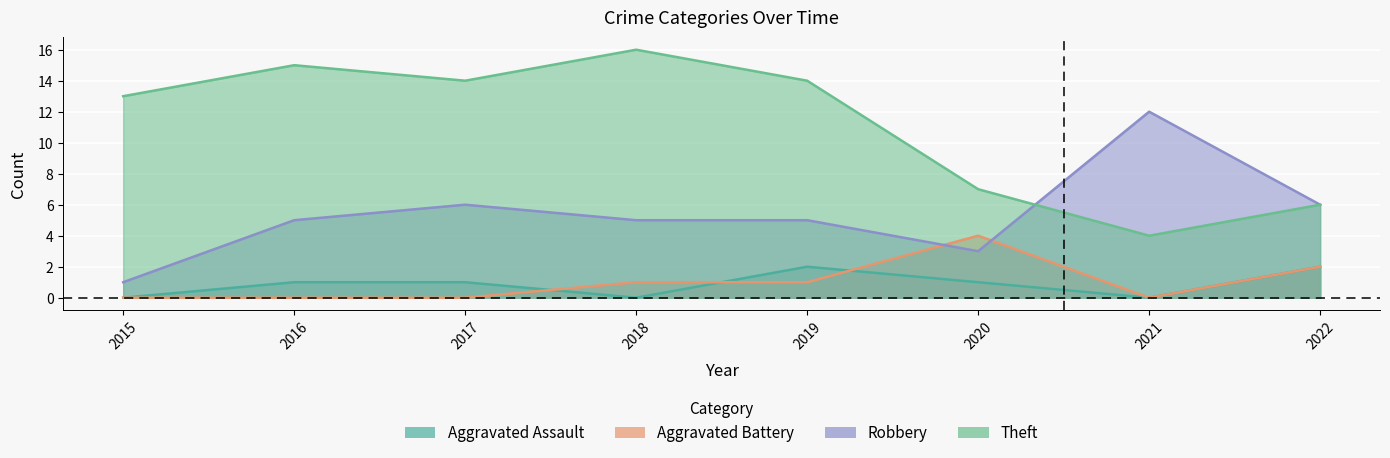

What is the difference between the Theft values at 2015 and 2021?

9